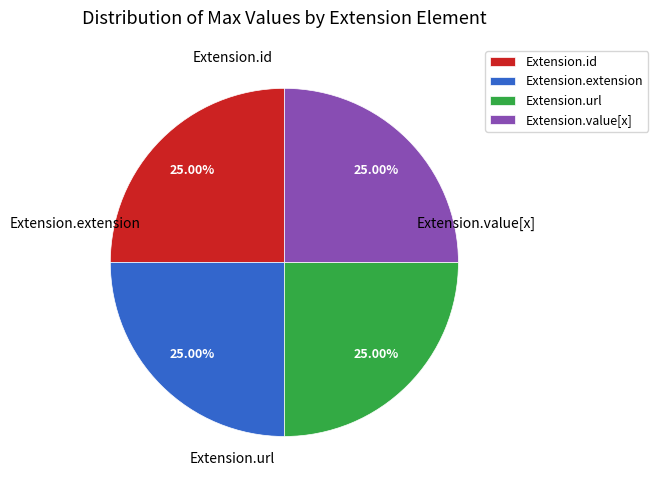

To the nearest percent, what is the average slice percentage?

25%